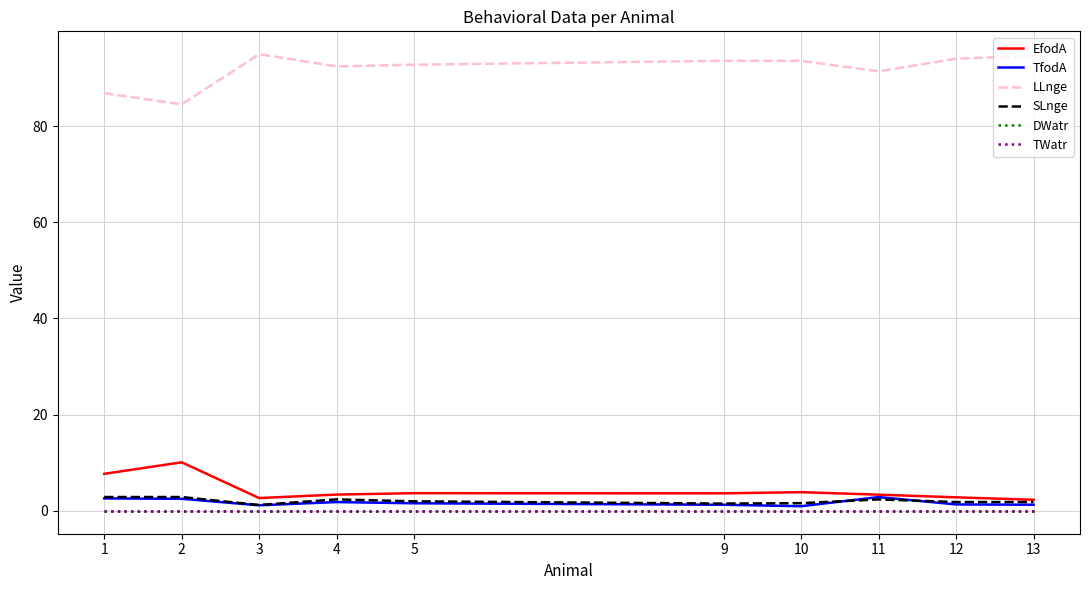

What is the difference between the LLnge values at 13 and 1?

7.7